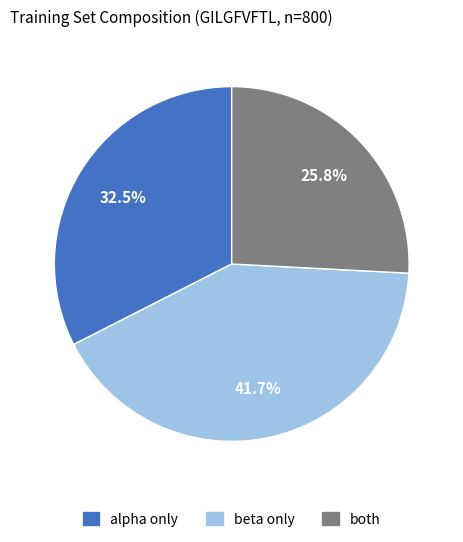

Which has a higher value, both or beta only?

beta only